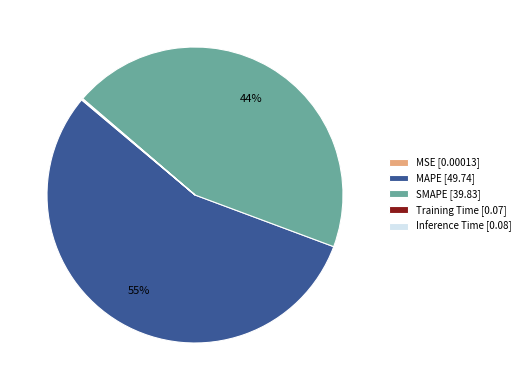

To the nearest percent, what is the average slice percentage?

20%